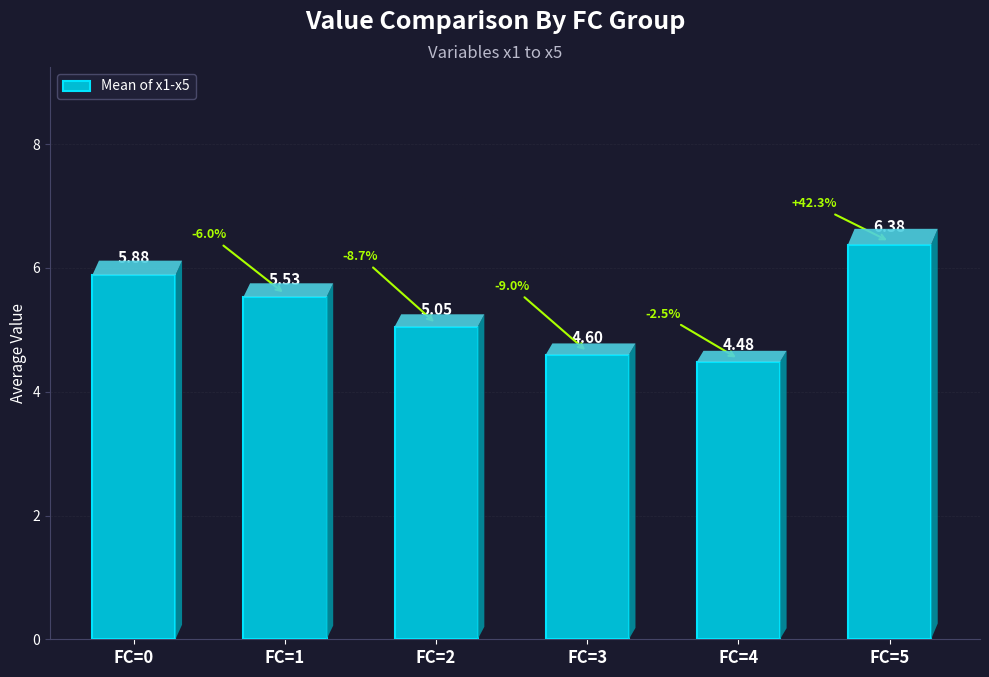

What is the change in value from FC=0 to FC=2?

-0.8